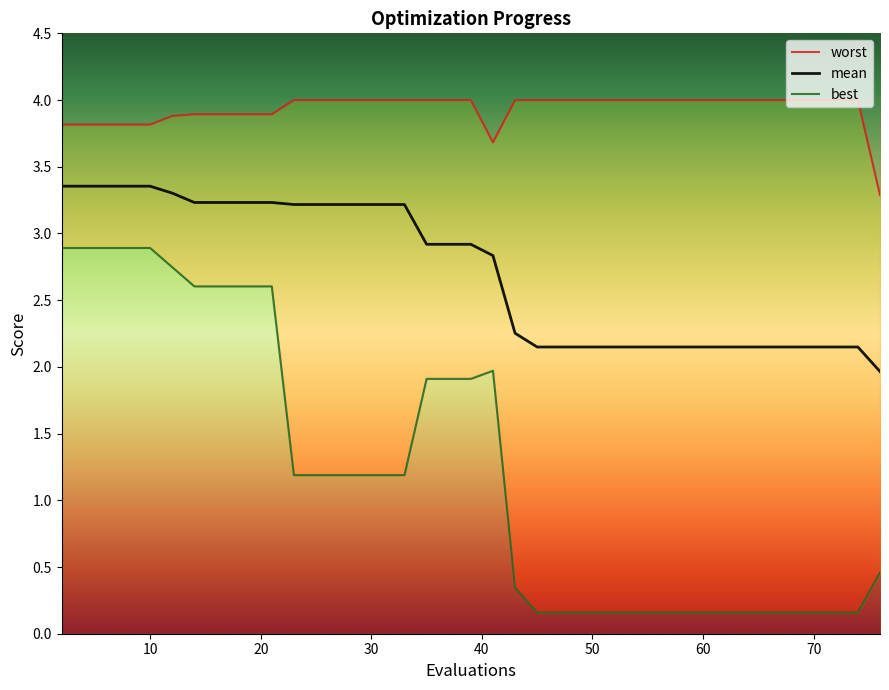

What is the value of the best point at the 1st from the left?

2.9